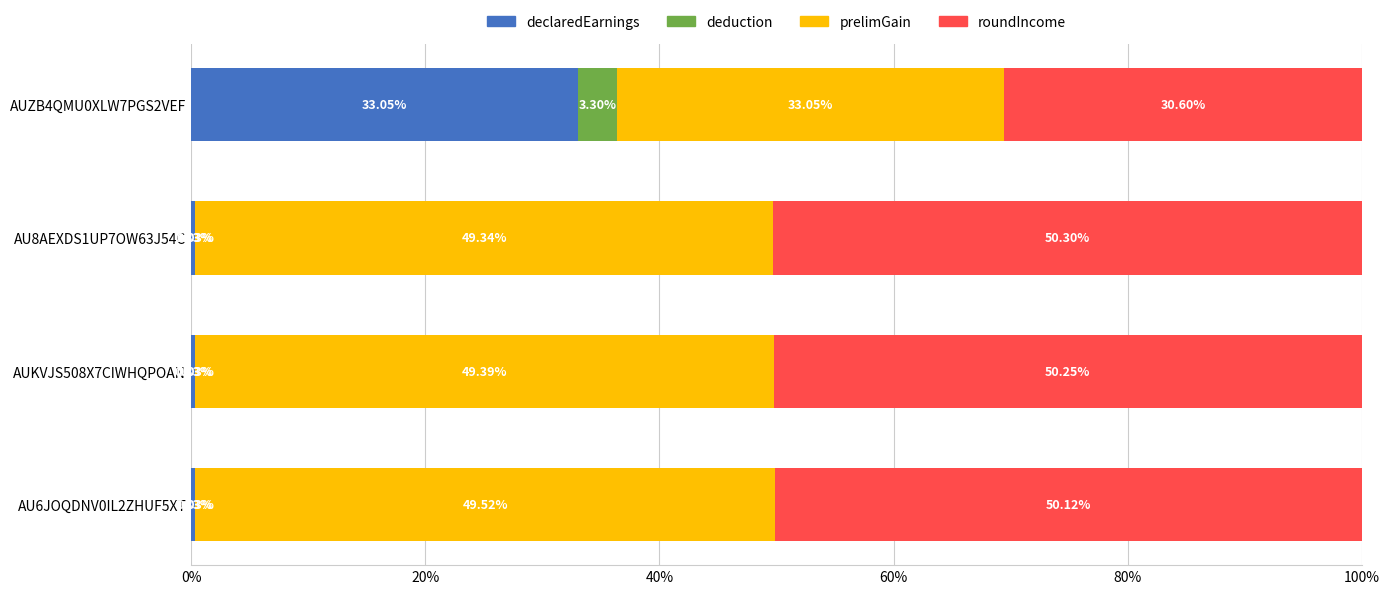

What is the total value across all series at AU6JOQDNV0IL2ZHUF5XT?

100.0